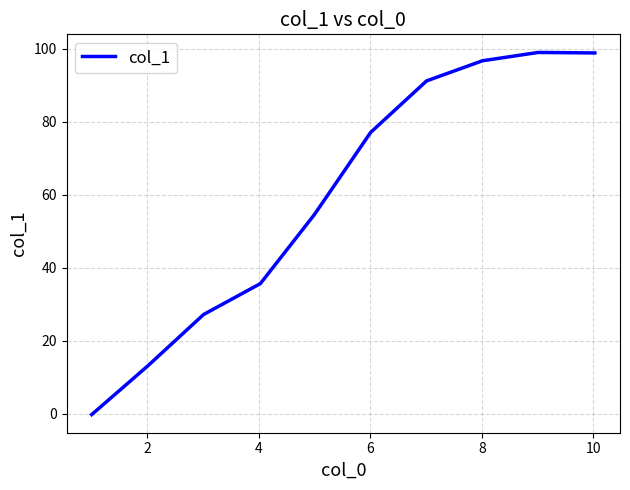

Count the number of data series in this chart.

1